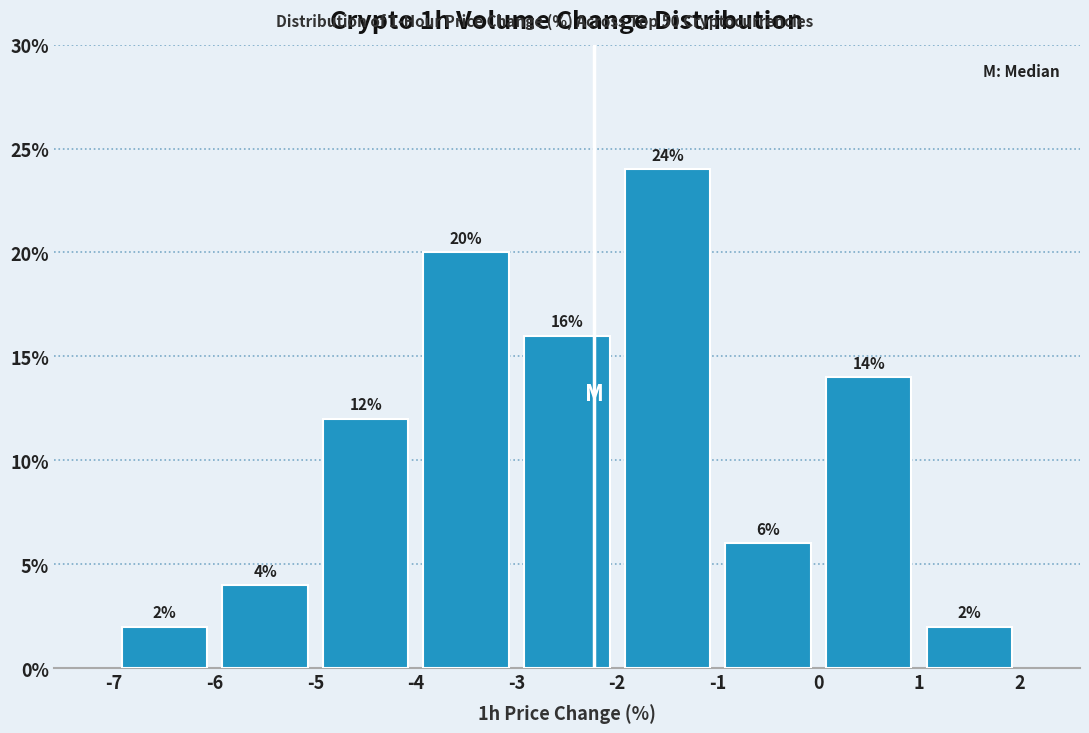

Reading left to right, list every bar in this chart as the range it spans on the x-axis followed by its height.

-7 to -6: 2
-6 to -5: 4
-5 to -4: 12
-4 to -3: 20
-3 to -2: 16
-2 to -1: 24
-1 to 0: 6
0 to 1: 14
1 to 2: 2